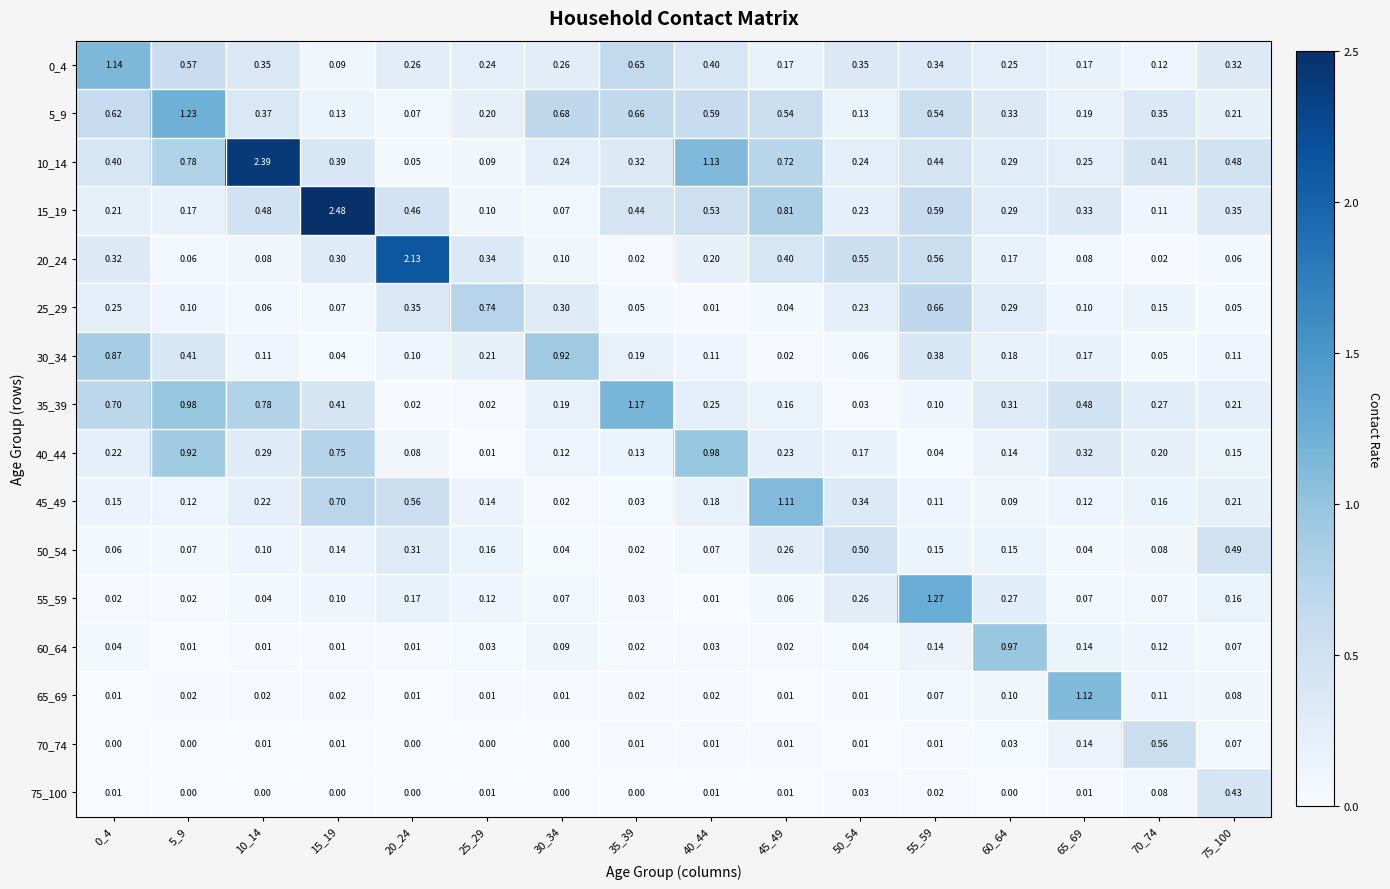

Is the value of 65_69 at 70_74 greater than the value of 35_39 at 70_74?

No